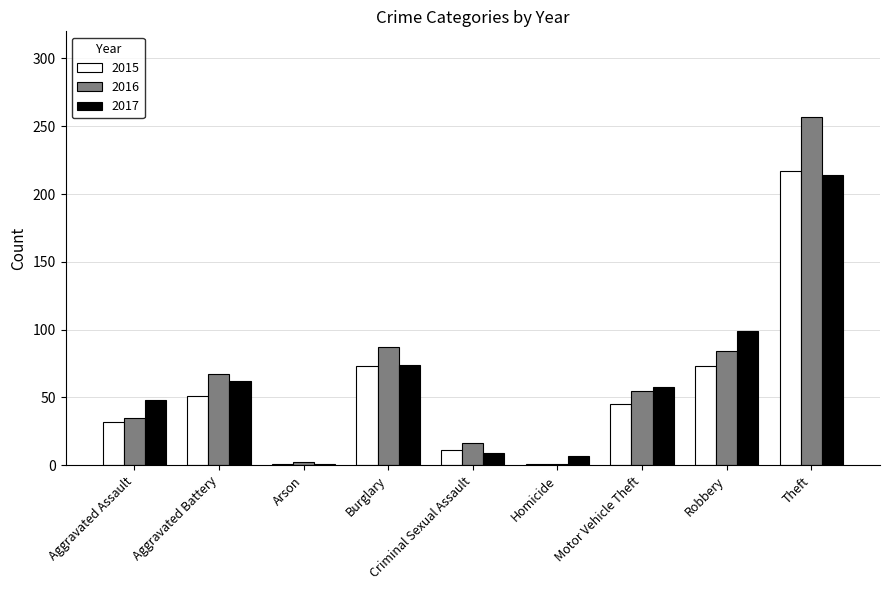

At which category is the sum across all series the highest?

Theft